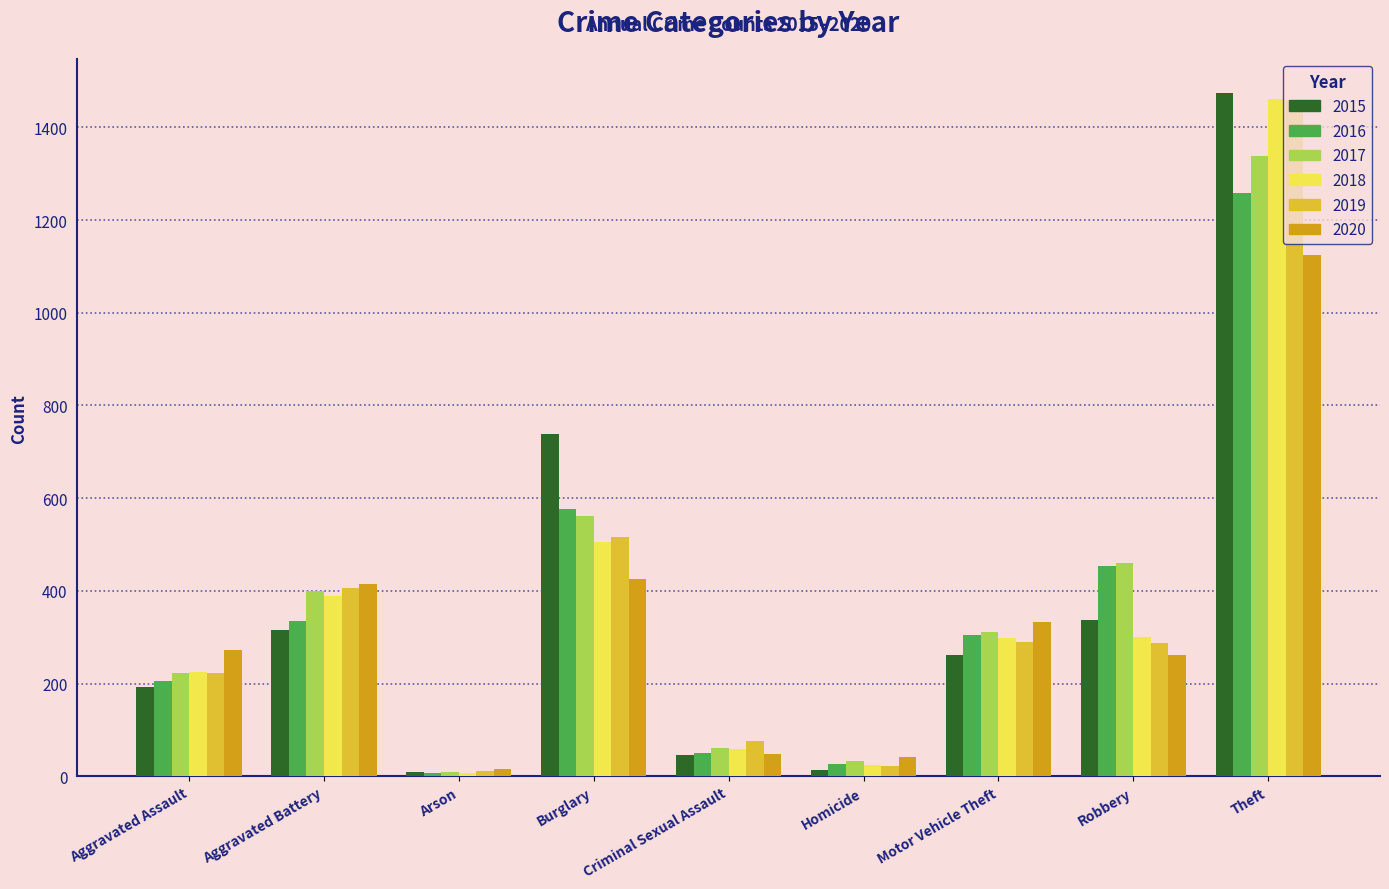

At how many categories does at least one series exceed 471?

2